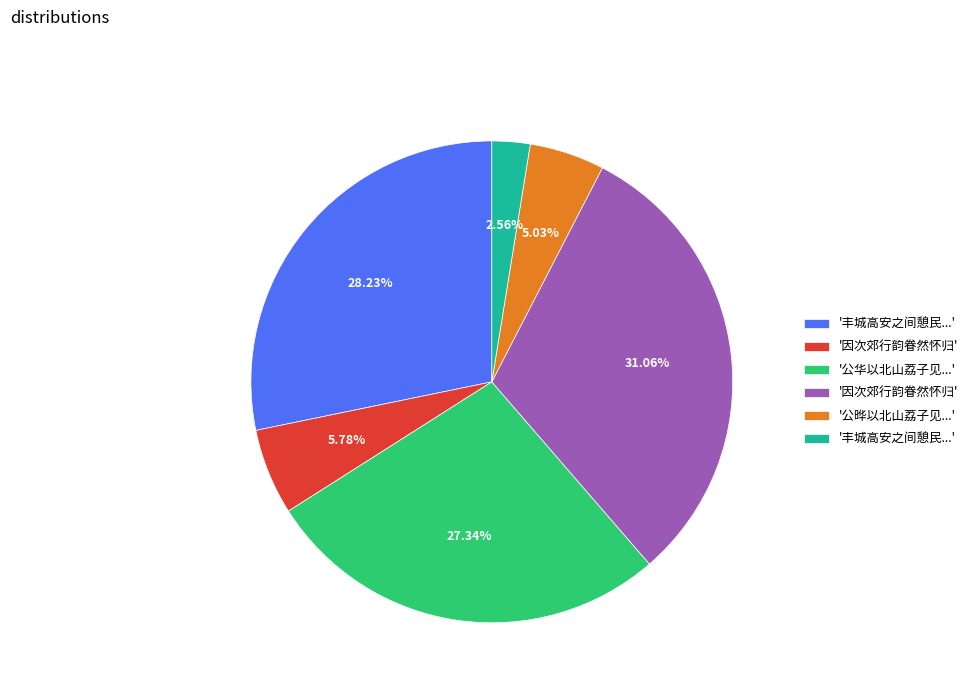

How many slices are in this pie chart?

6